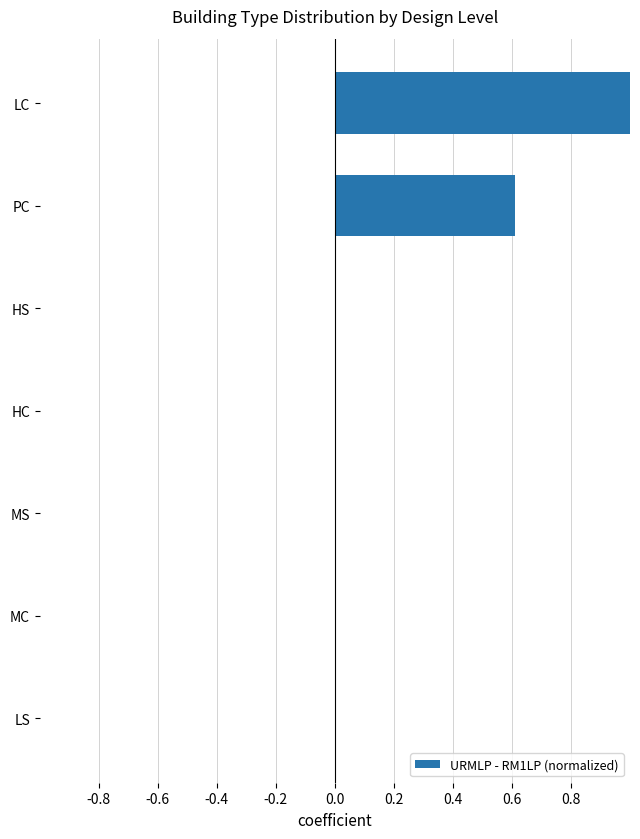

True or false: the data shows 0.0 at HS.

True